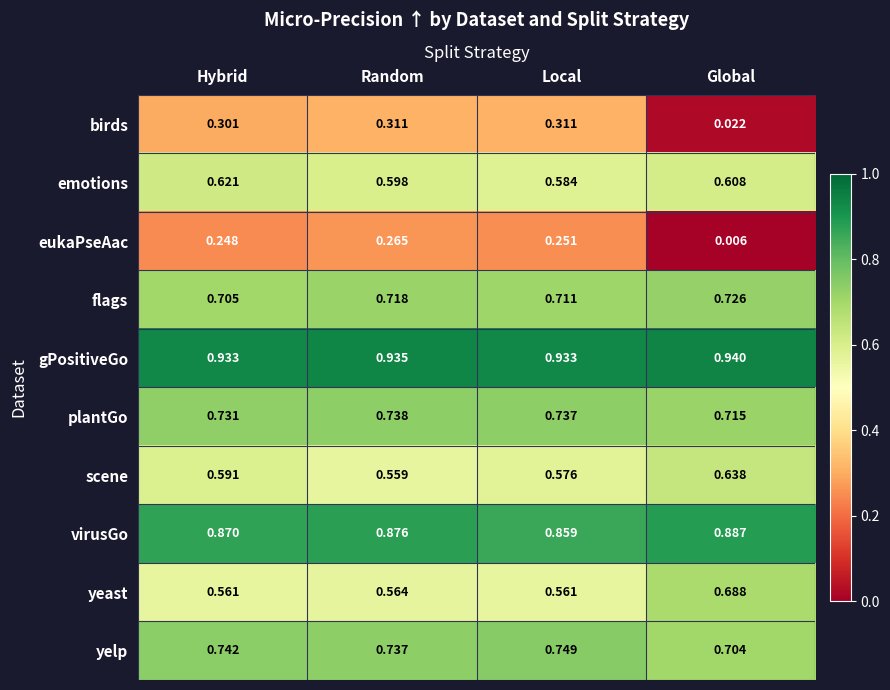

At which category does the chart reach its minimum across all series?

Global